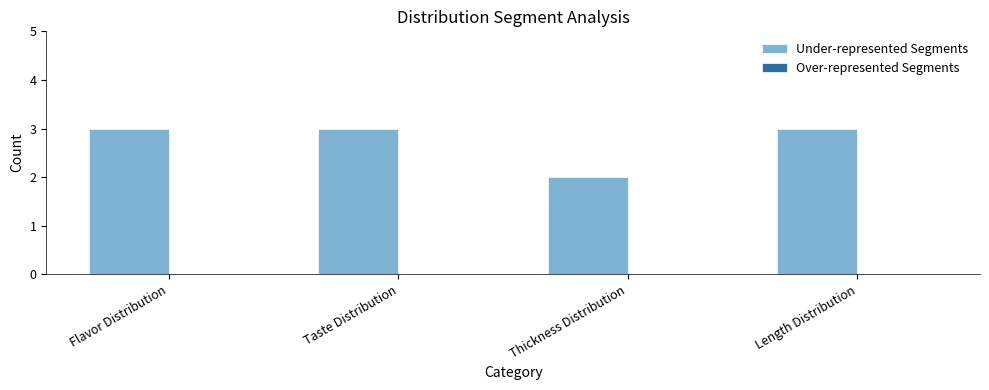

Does the chart contain any negative values?

No